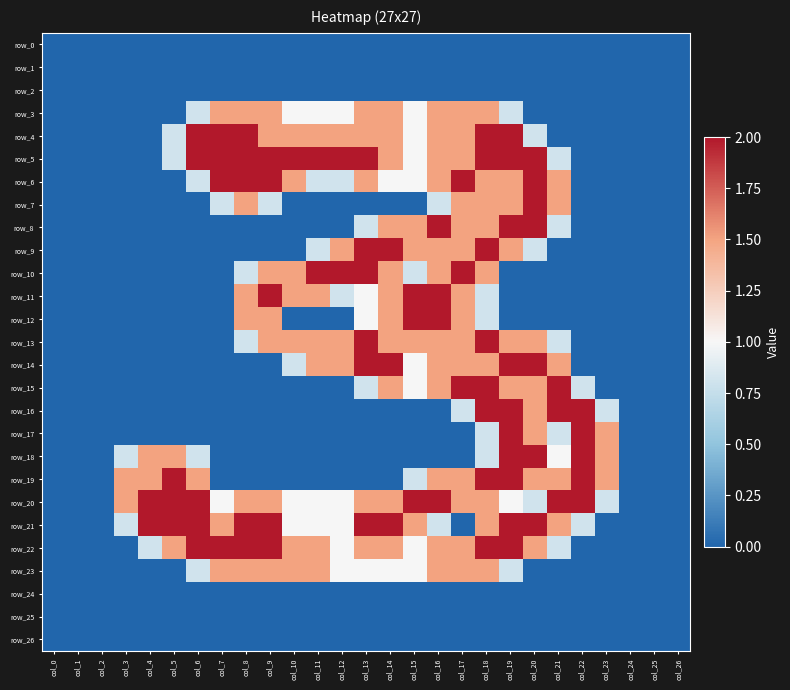

What is the sum of all row_9 values?

15.1